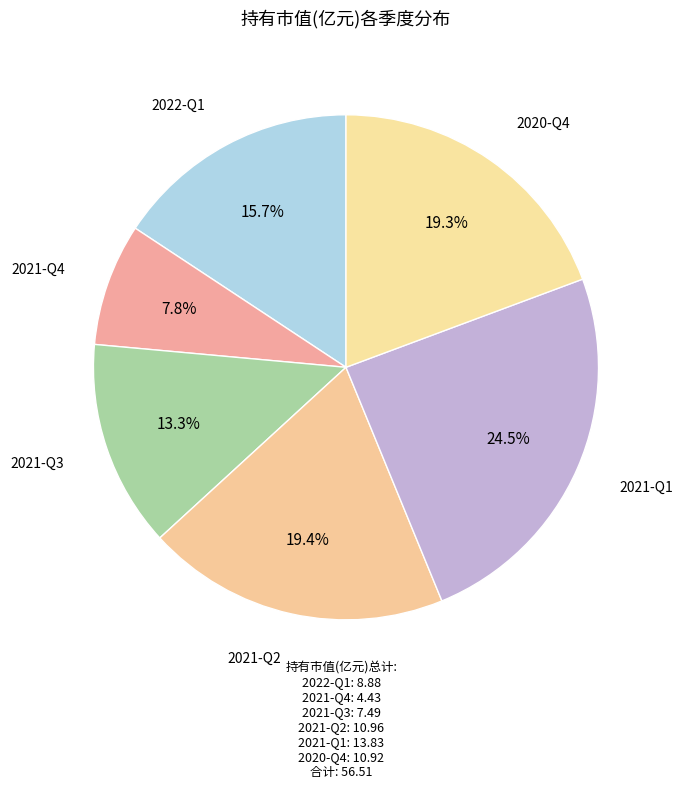

Is there any slice that represents more than half of the pie?

No